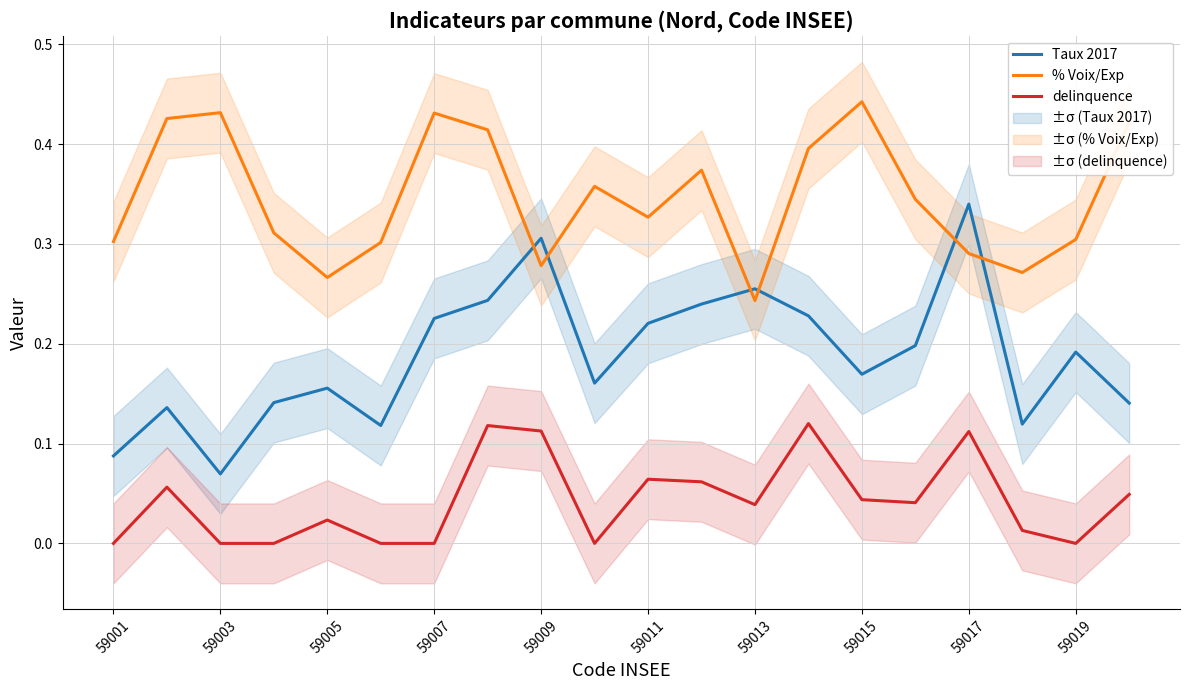

Is the value of Taux 2017 at 59019 greater than the value of delinquence at 59019?

Yes